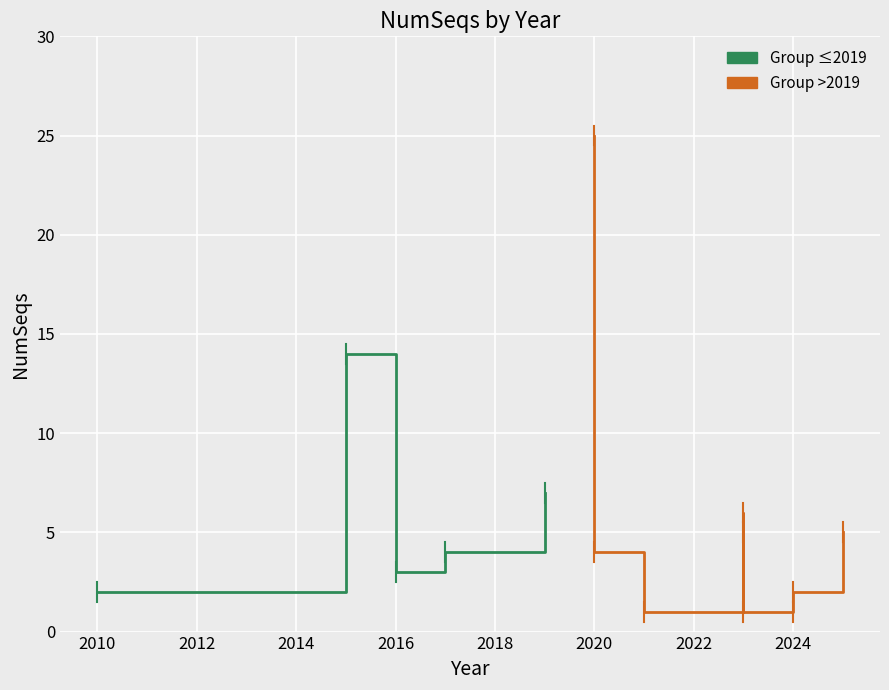

At which label is the value closest to 13?

2015